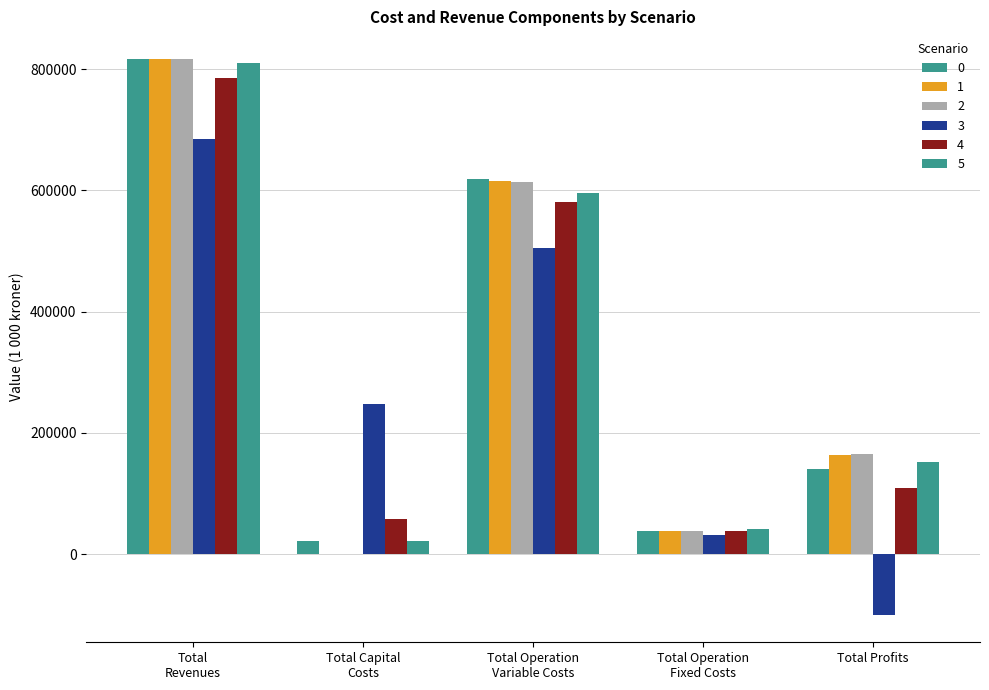

How many data points does each series have?

5